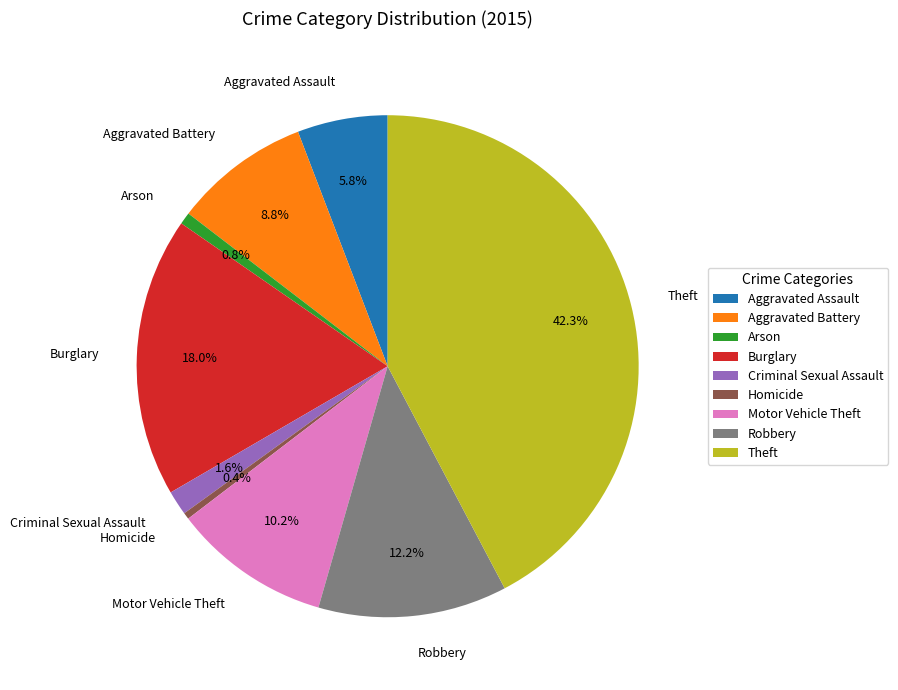

How many slices are in this pie chart?

9